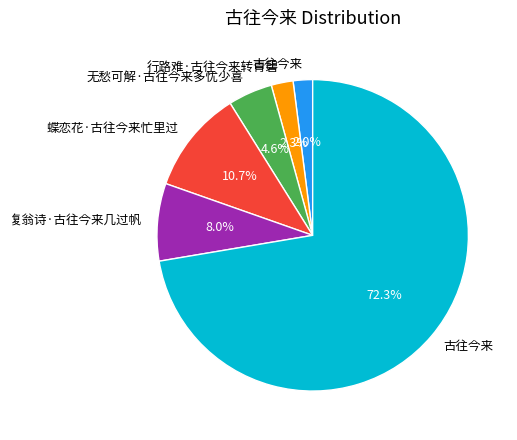

Does any single category account for the majority?

Yes